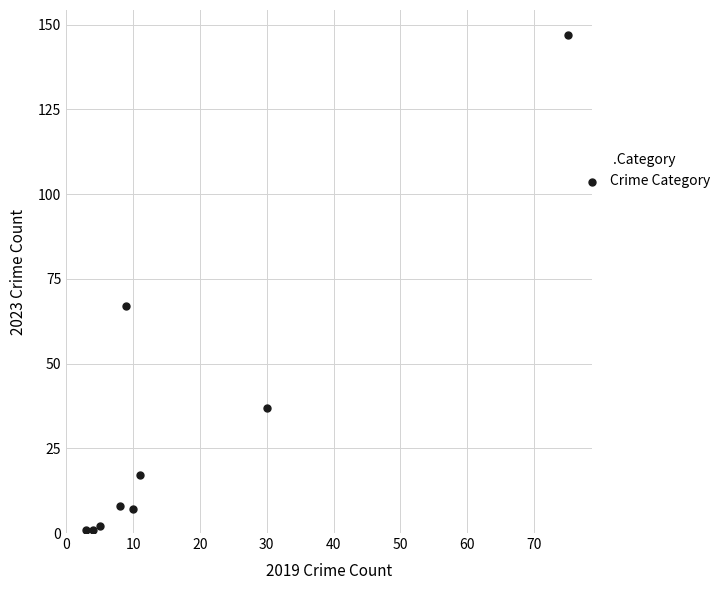

What Y value in the scatter plot is closest to 74?

67